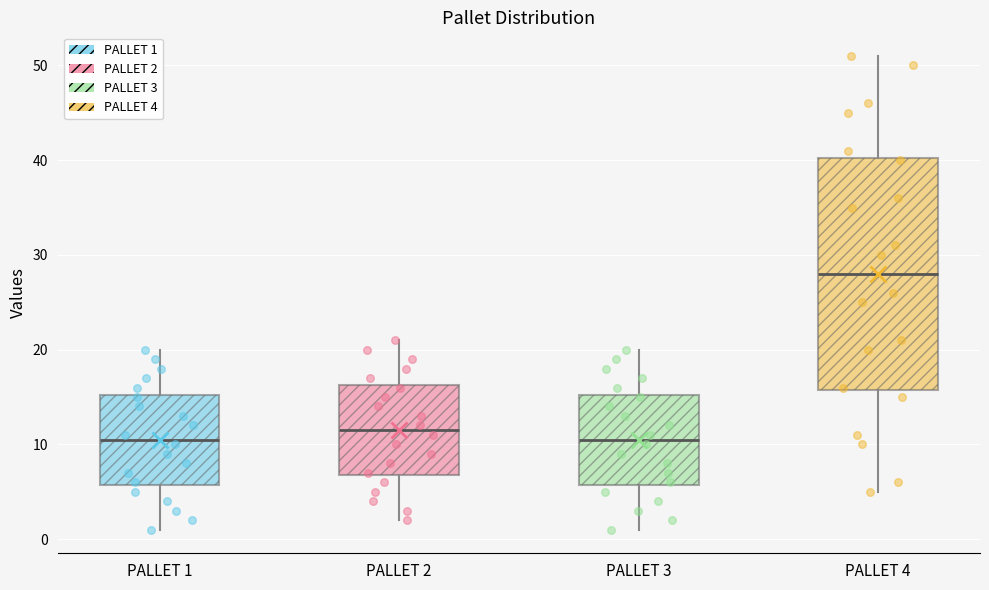

Which box's median line is the highest?

PALLET 4